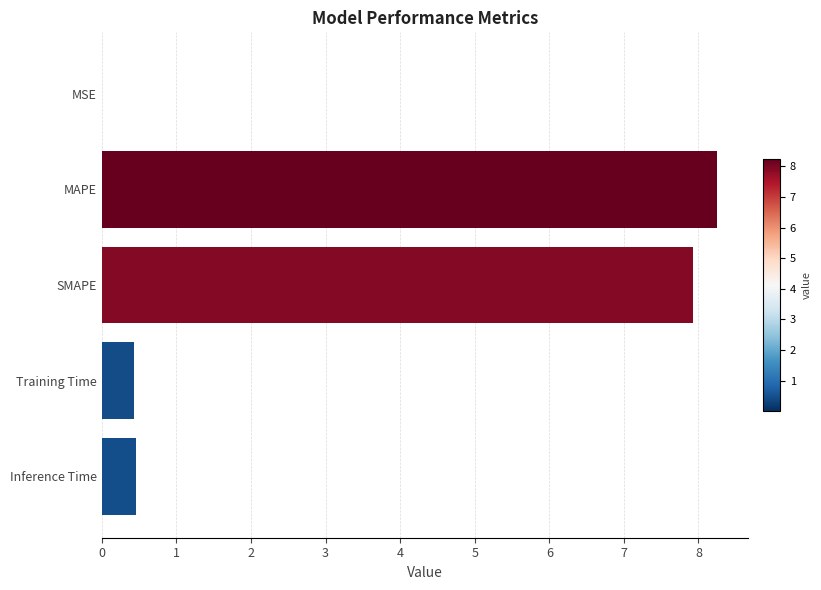

What is the change in value from MAPE to Inference Time?

-7.8